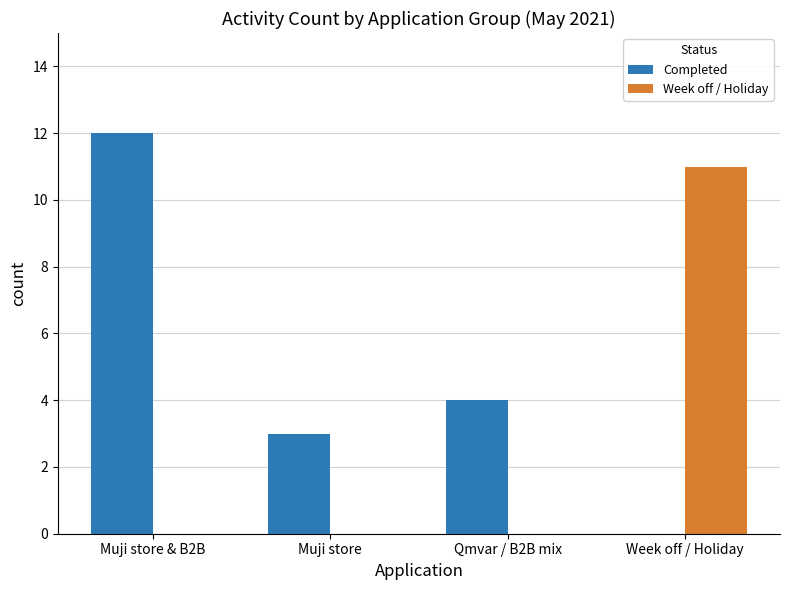

What value does the Completed series have at Muji store & B2B, to the nearest 10?

10